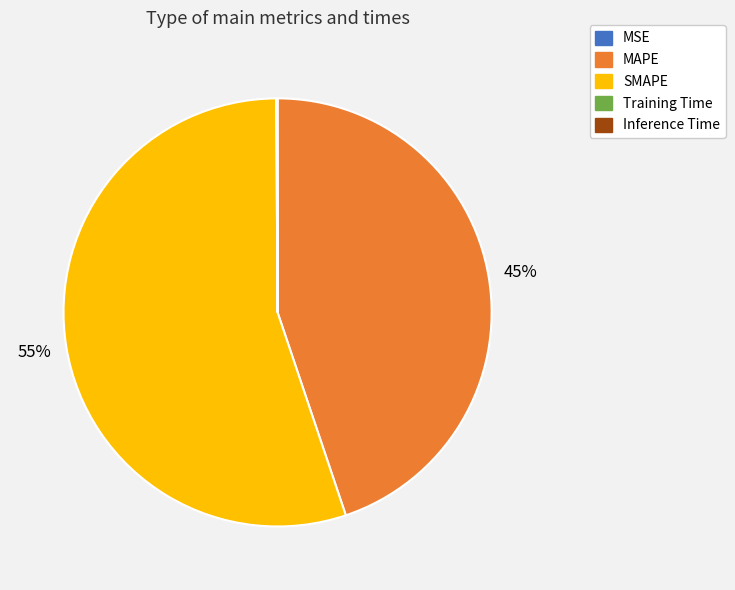

To the nearest percent, what portion does MAPE represent?

45%